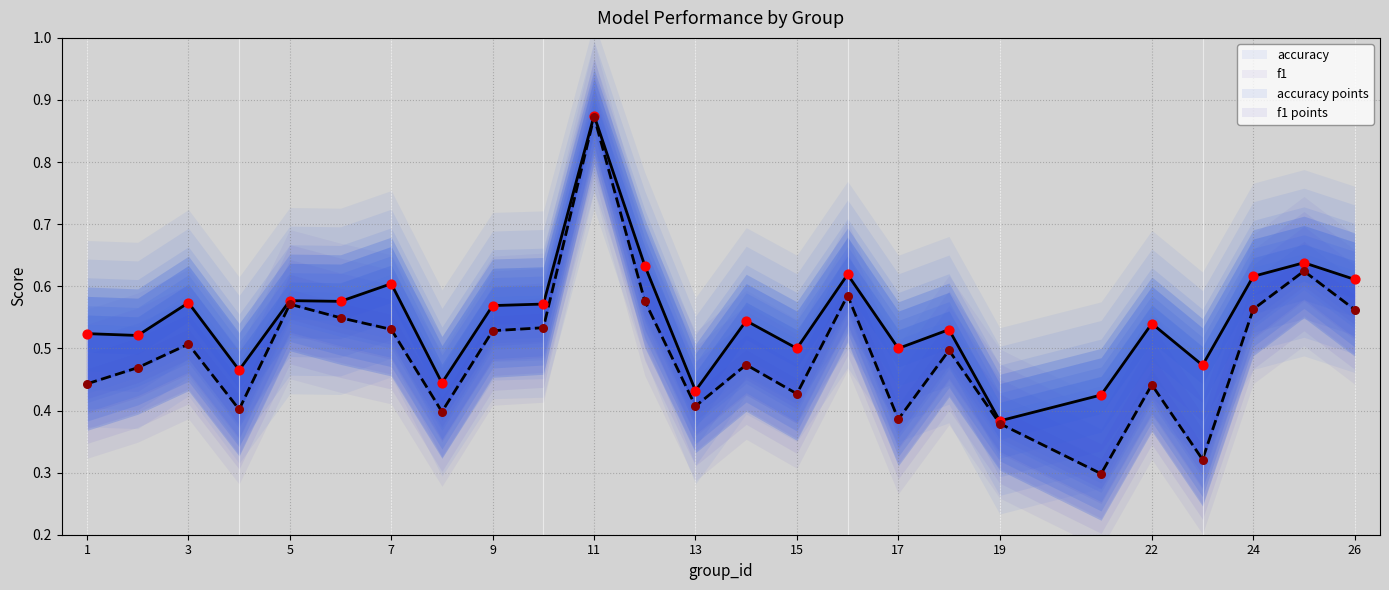

Which series has the largest total across all categories?

accuracy